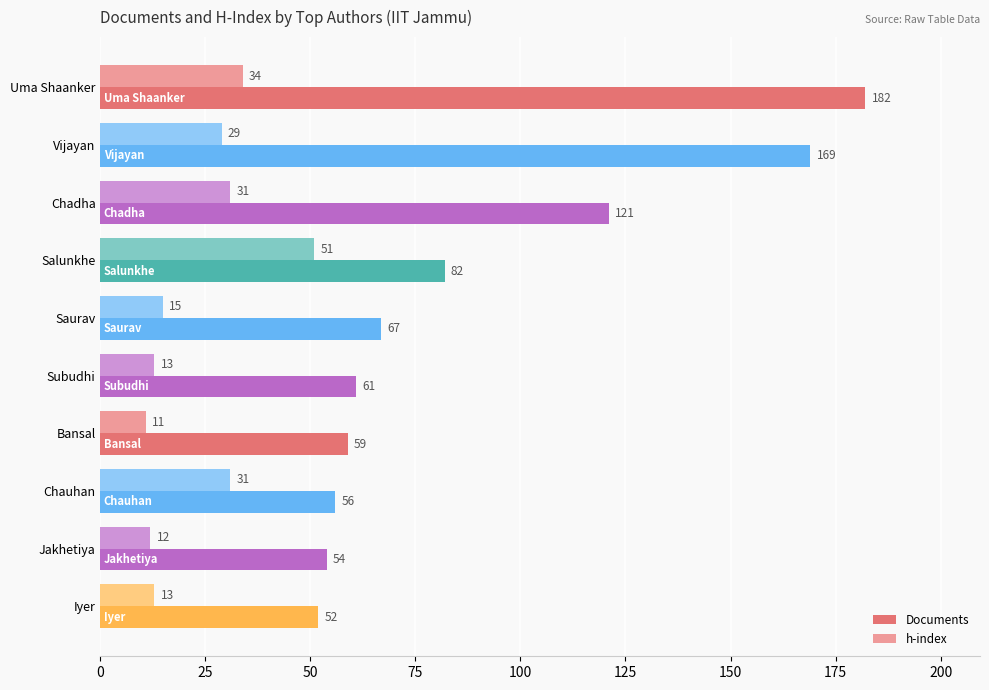

Which series has the widest spread of values?

Documents